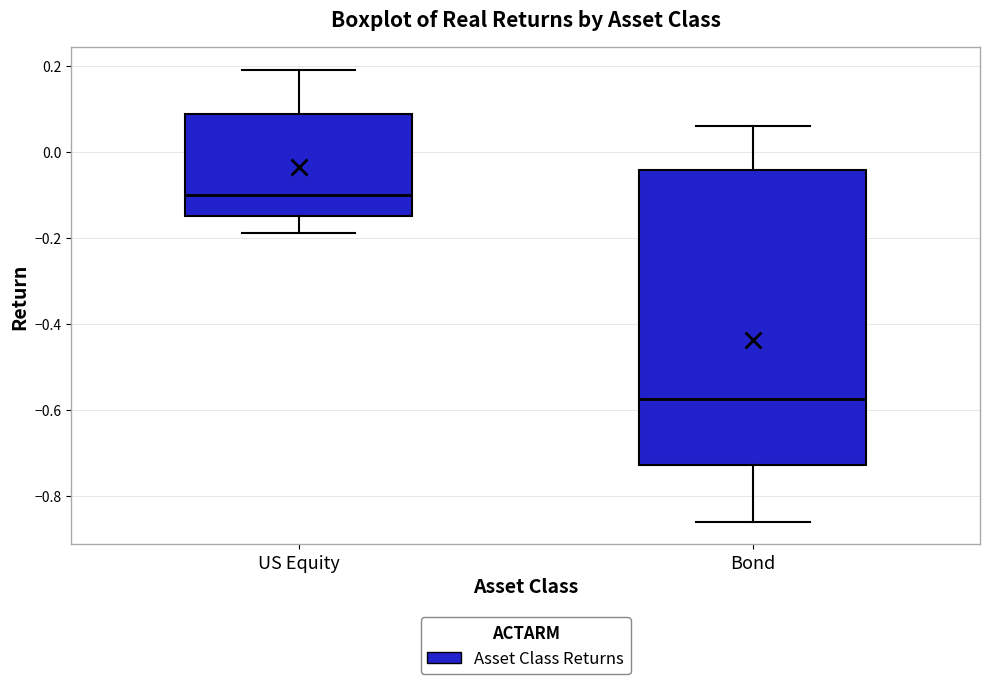

Reading left to right, read every box against the y-axis: the position of its median line, the range the box covers, and the ends of its whiskers. The values are not printed on the chart, so give them approximately, as read against the axis.

US Equity: median -0.10, box -0.14 to 0.08, whiskers -0.18 to 0.20
Bond: median -0.58, box -0.72 to -0.04, whiskers -0.86 to 0.06